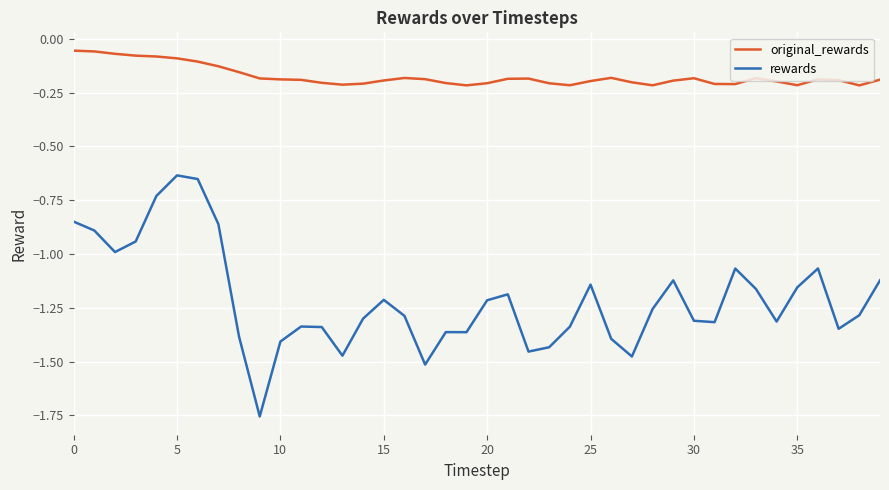

Rank the series by their maximum value, from lowest to highest.

rewards, original_rewards